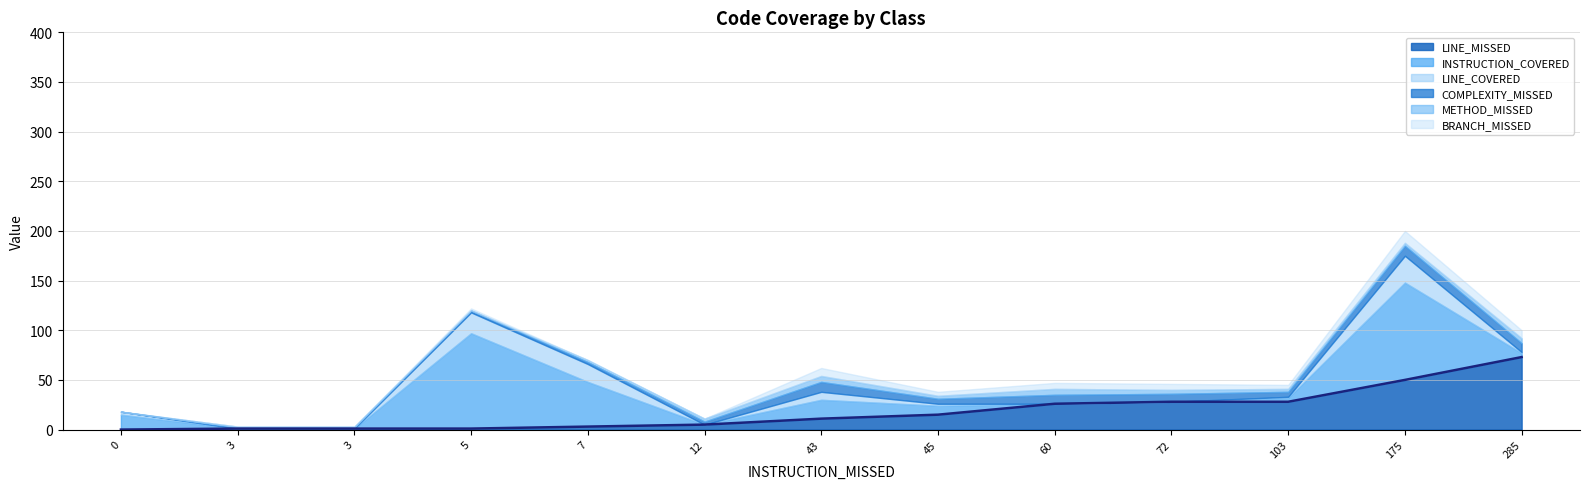

Which series has the largest total across all categories?

INSTRUCTION_COVERED